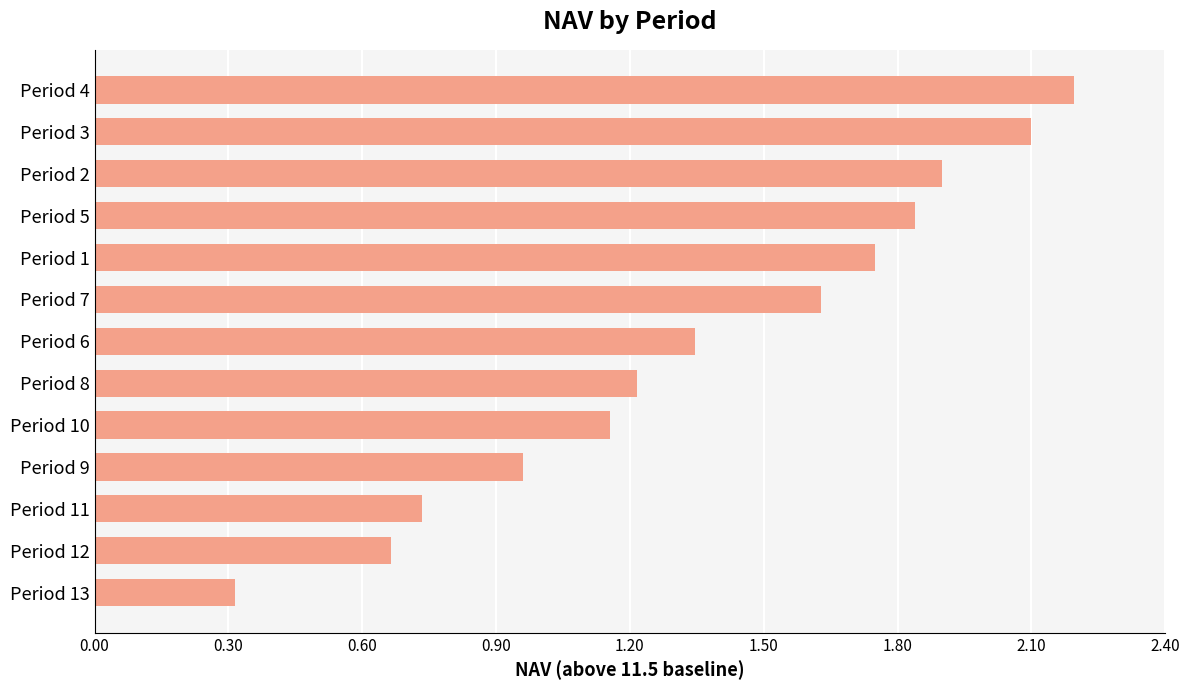

What position from the top is Period 3?

2